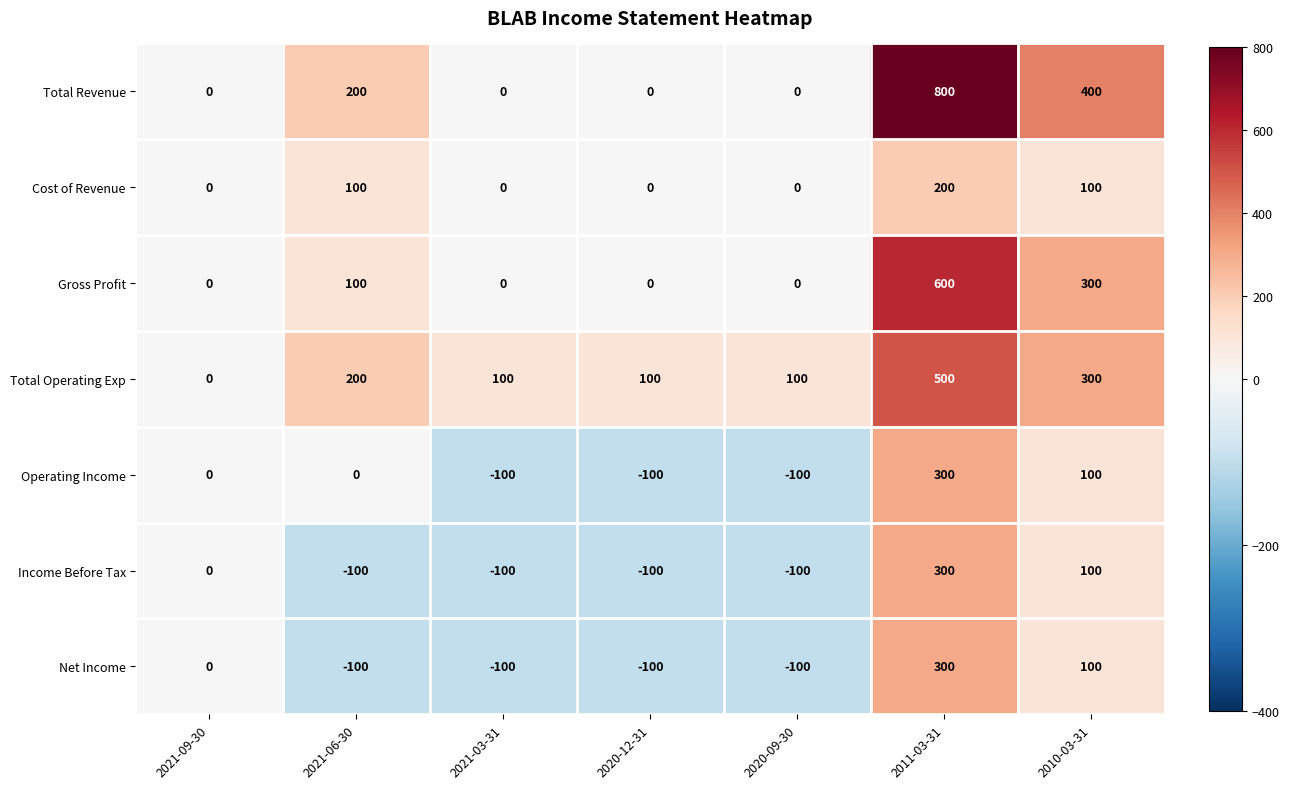

What is the difference between the maximum and minimum values in the Operating Income series?

400